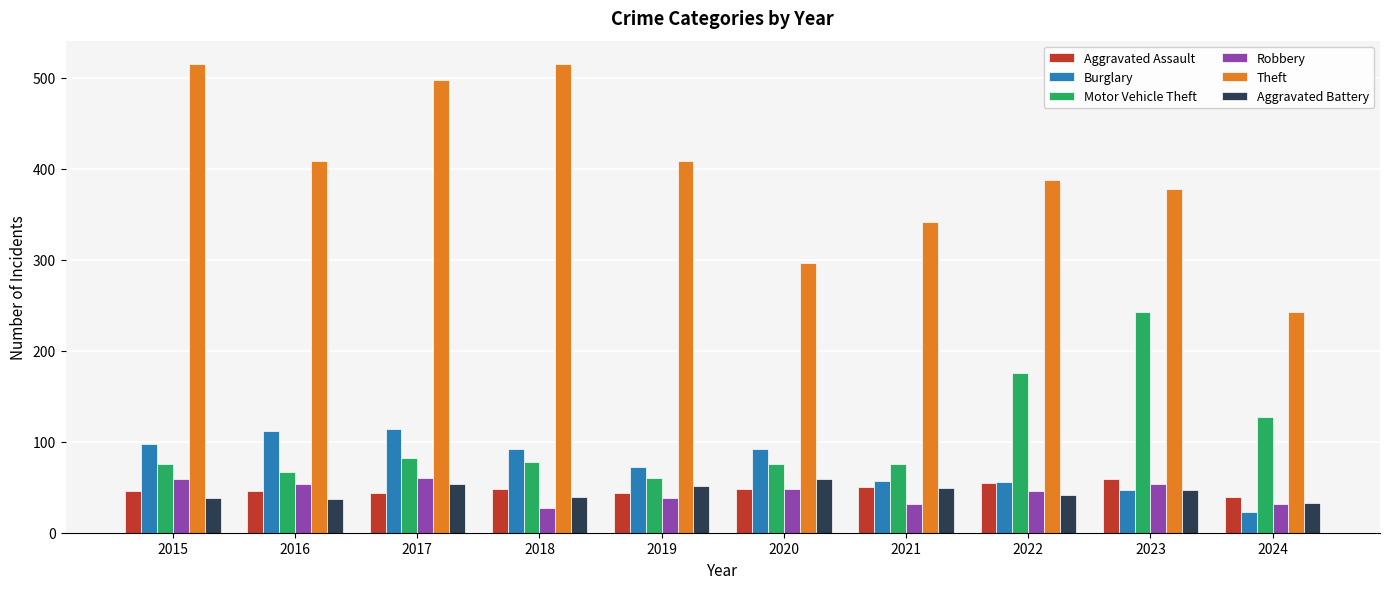

How many bars are there in each group?

6